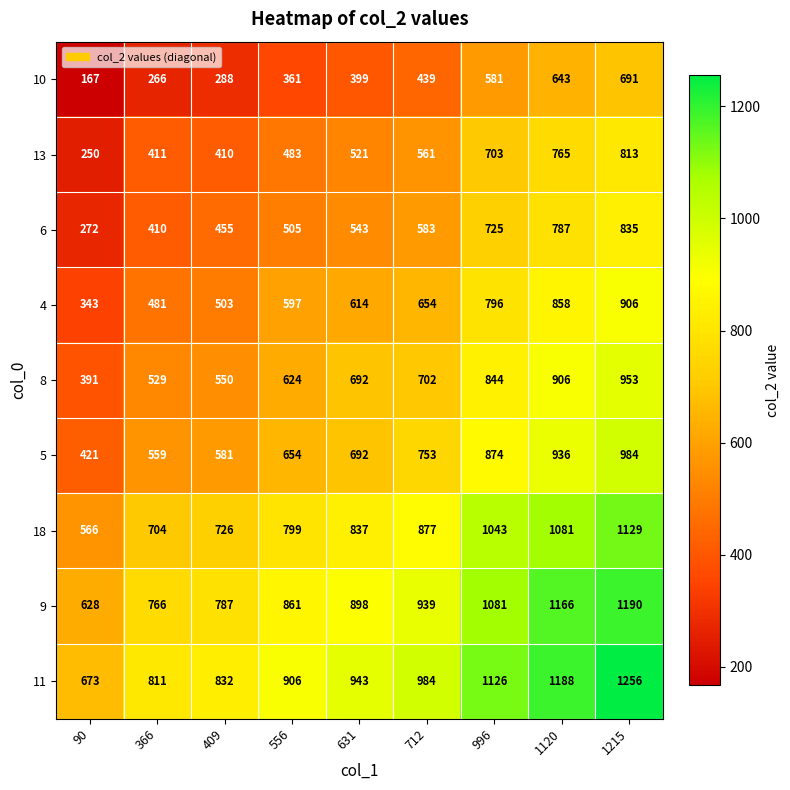

Which series changed the most between 631 and 1120?

9